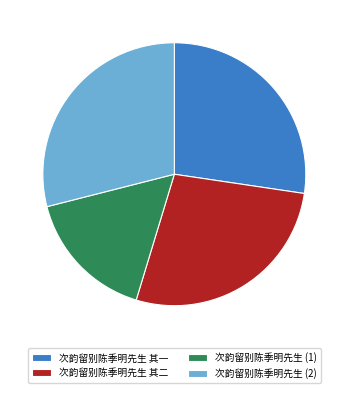

Is the sum of 次韵留别陈季明先生 (2) and 次韵留别陈季明先生 其二 greater than half?

Yes